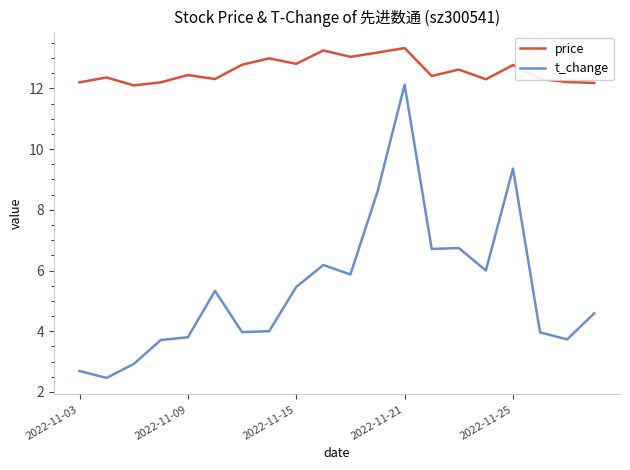

What is the minimum value shown in the chart?

2.5